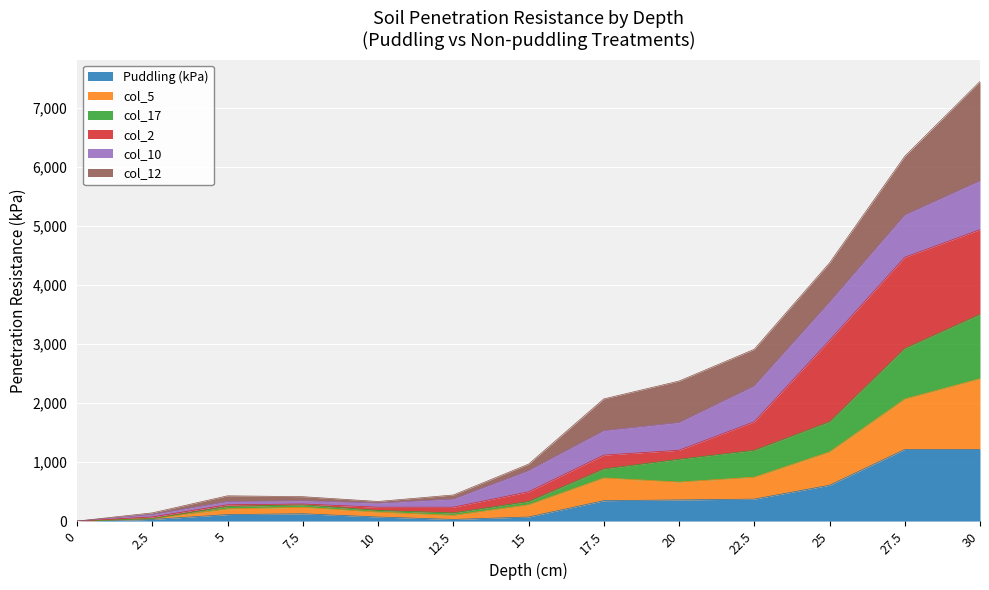

Which has a higher value, 10 or 5?

5